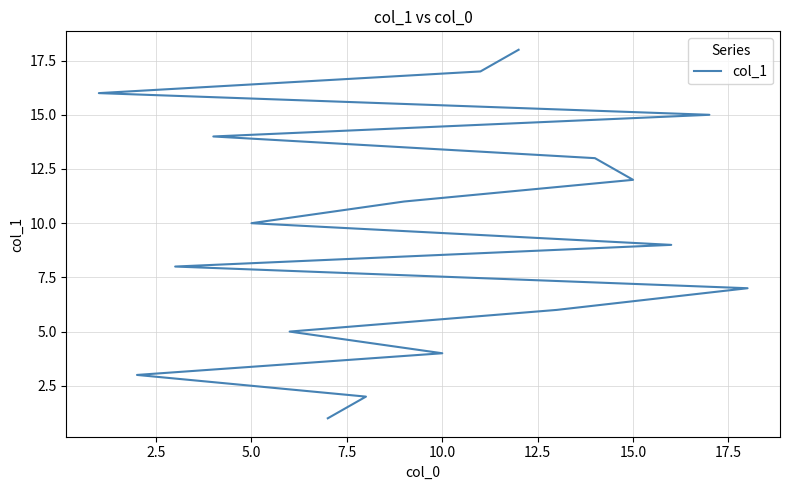

What is the sum of all values?

171